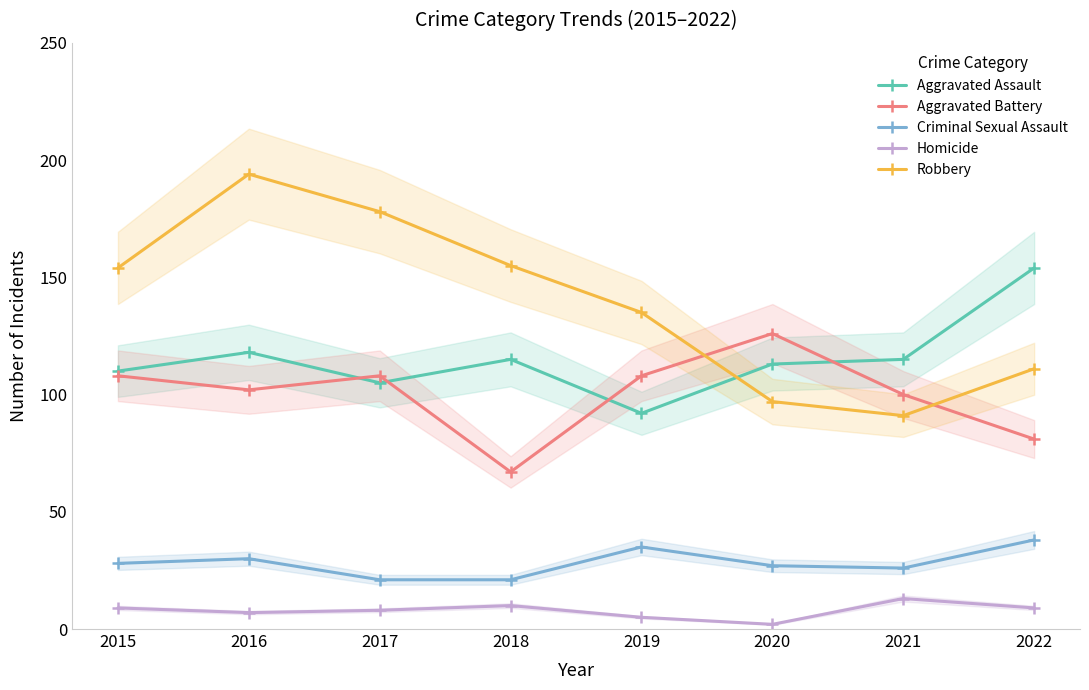

Is it true that Aggravated Battery equals 19 at 2018?

False